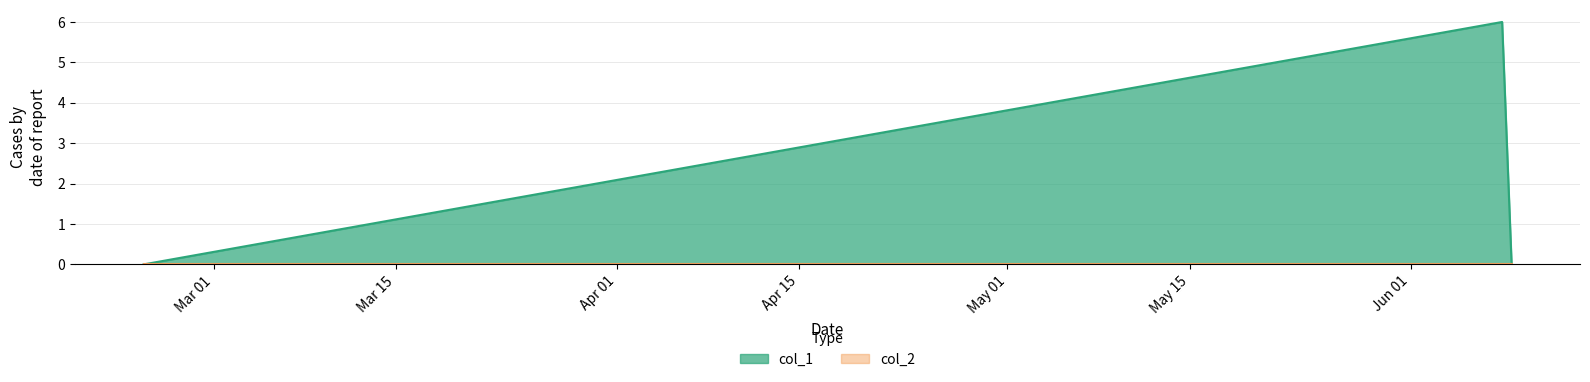

Reading right to left, what are all the values shown in this chart?

1433786860=0	1433723863=6	1424701231=0